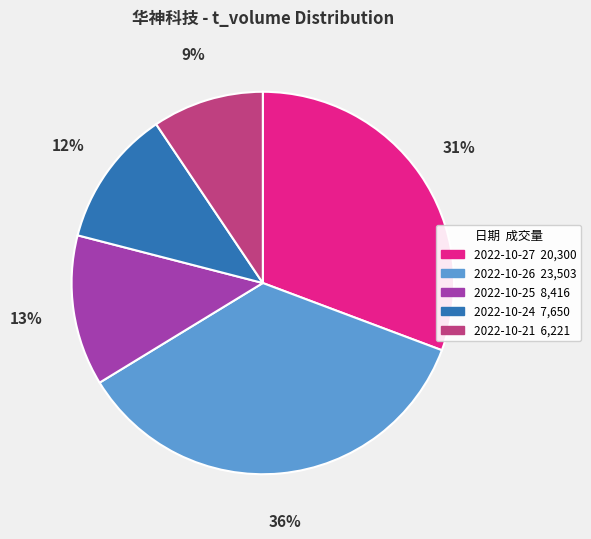

Is there any slice that represents more than half of the pie?

No